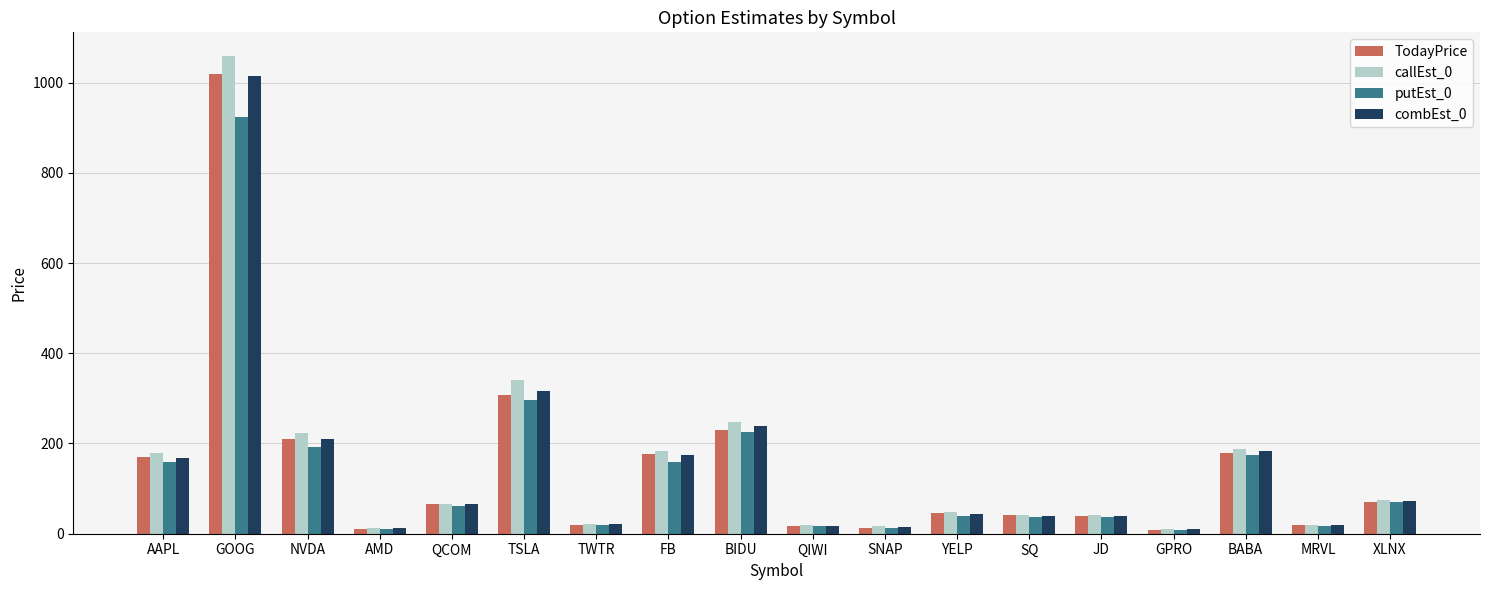

Does the chart contain any negative values?

No